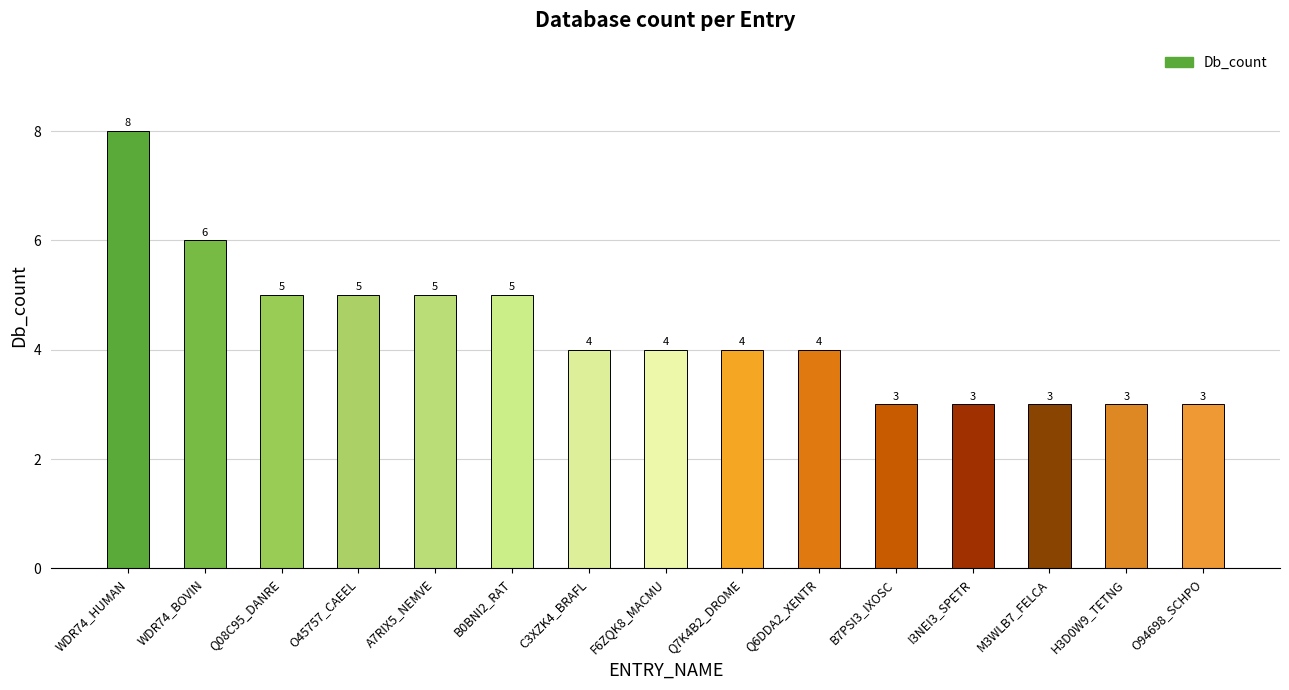

Read the value at H3D0W9_TETNG.

3